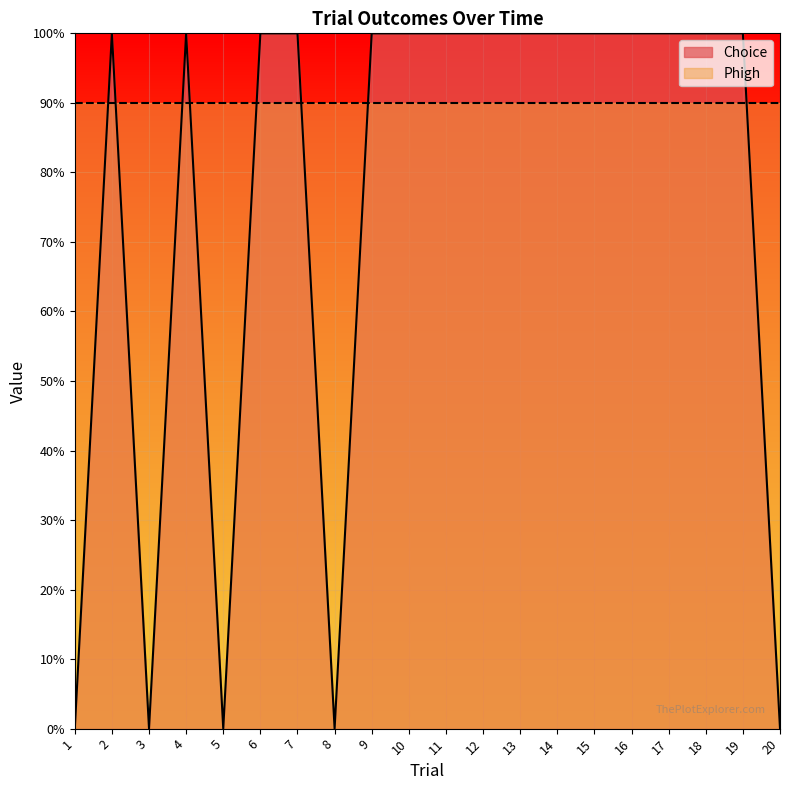

Is it true that the value at 16 is 1?

False